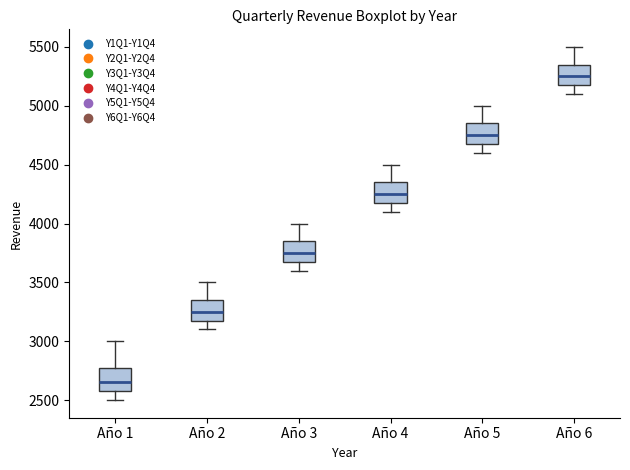

Reading left to right, read every box against the y-axis: the position of its median line, the range the box covers, and the ends of its whiskers. The values are not printed on the chart, so give them approximately, as read against the axis.

Año 1: median 2650, box 2600 to 2800, whiskers 2500 to 3000
Año 2: median 3250, box 3200 to 3350, whiskers 3100 to 3500
Año 3: median 3750, box 3700 to 3850, whiskers 3600 to 4000
Año 4: median 4250, box 4200 to 4350, whiskers 4100 to 4500
Año 5: median 4750, box 4700 to 4850, whiskers 4600 to 5000
Año 6: median 5250, box 5200 to 5350, whiskers 5100 to 5500